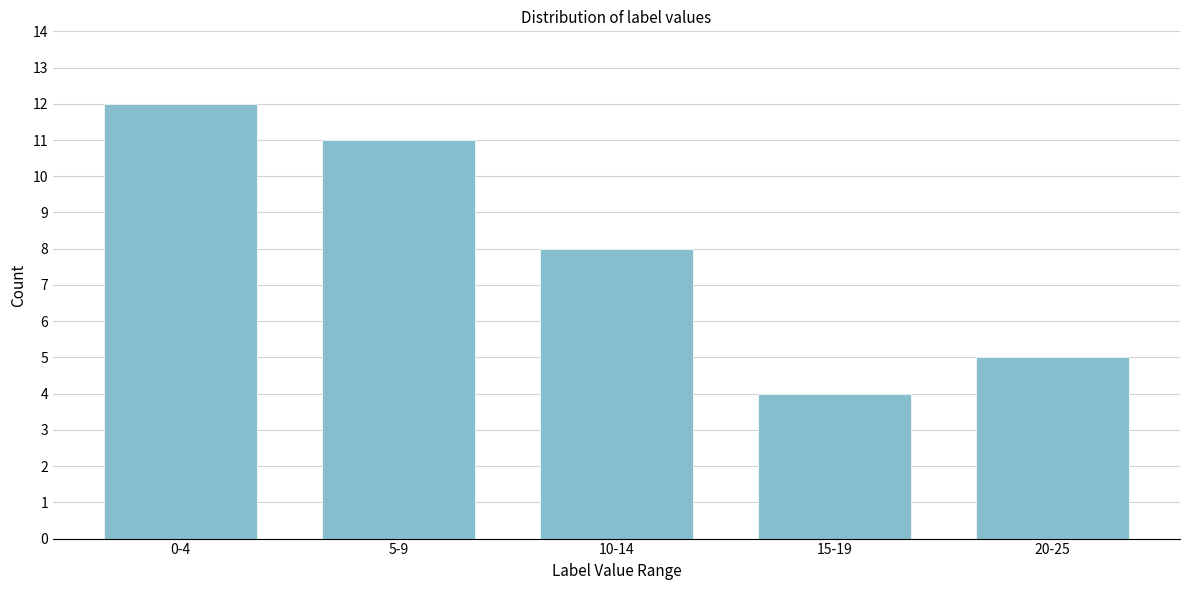

Reading right to left, transcribe all the data shown in this chart.

5	4	8	11	12